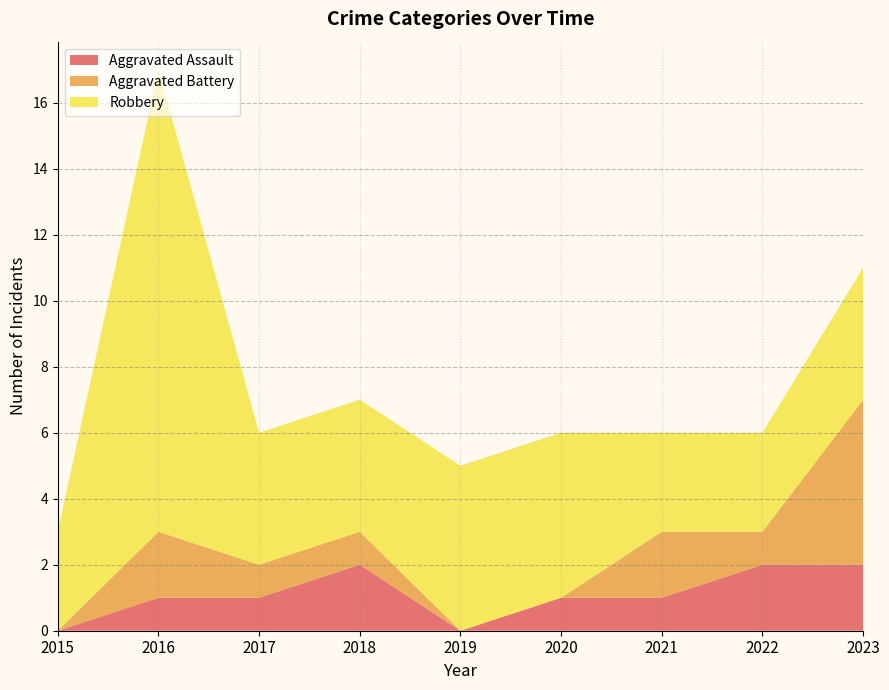

Reading left to right, extract all data points from this chart.

Aggravated Assault: 2015=0	2016=1	2017=1	2018=2	2019=0	2020=1	2021=1	2022=2	2023=2
Aggravated Battery: 2015=0	2016=2	2017=1	2018=1	2019=0	2020=0	2021=2	2022=1	2023=5
Robbery: 2015=3	2016=14	2017=4	2018=4	2019=5	2020=5	2021=3	2022=3	2023=4